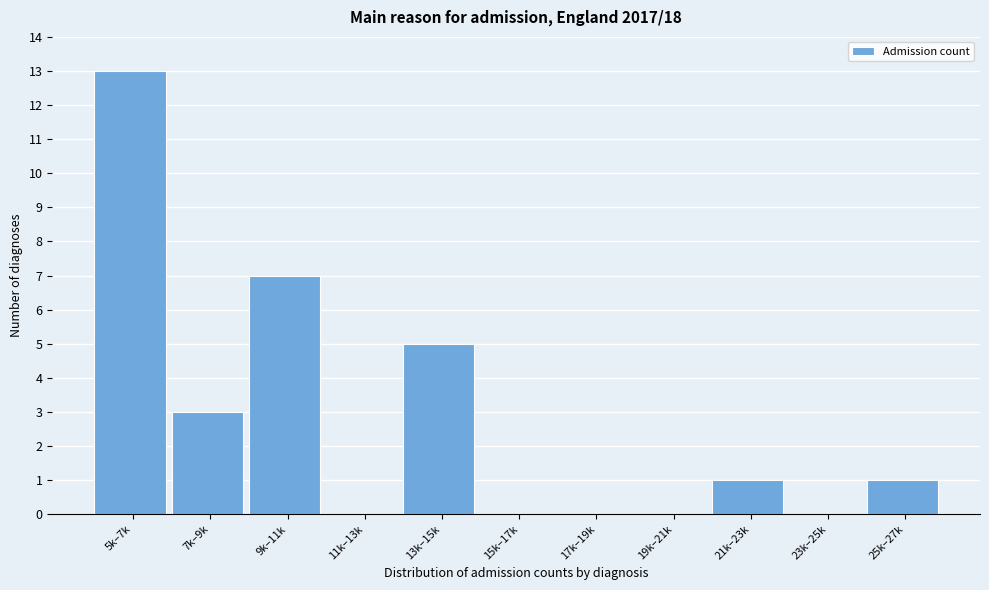

Reading left to right, extract all data points from this chart.

5k–7k=13	7k–9k=3	9k–11k=7	11k–13k=0	13k–15k=5	15k–17k=0	17k–19k=0	19k–21k=0	21k–23k=1	23k–25k=0	25k–27k=1